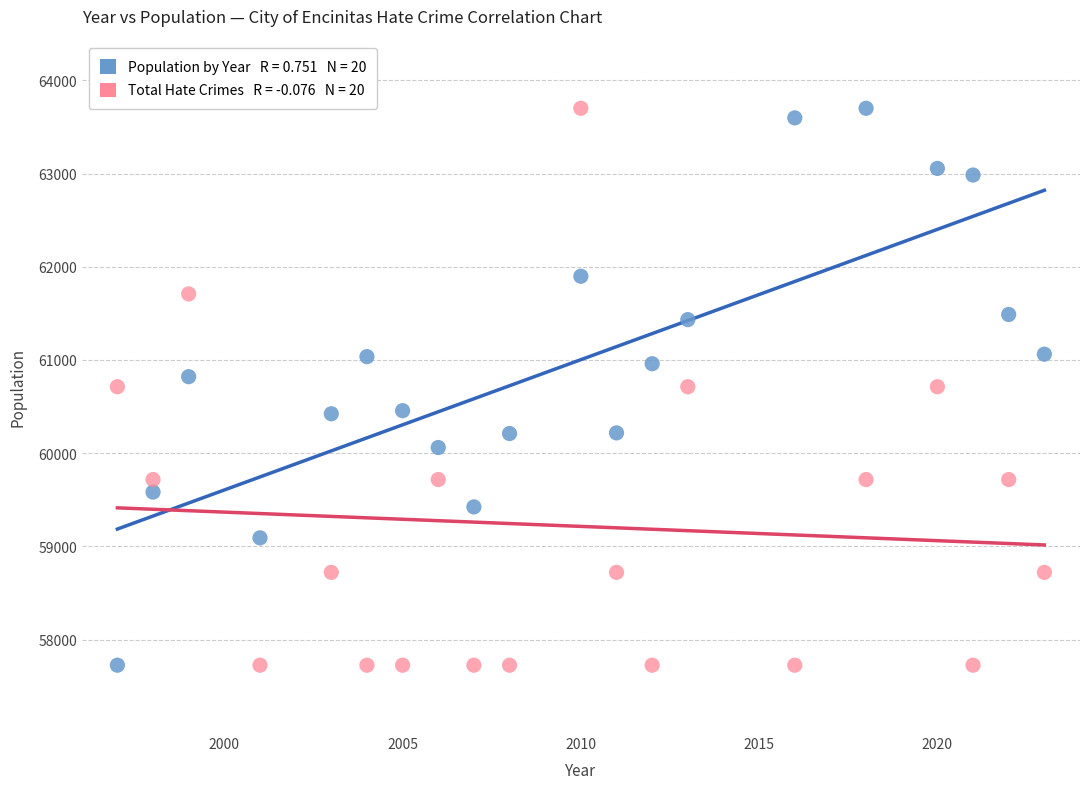

Across all data points, what is the range of X values (max minus min)?

26.0